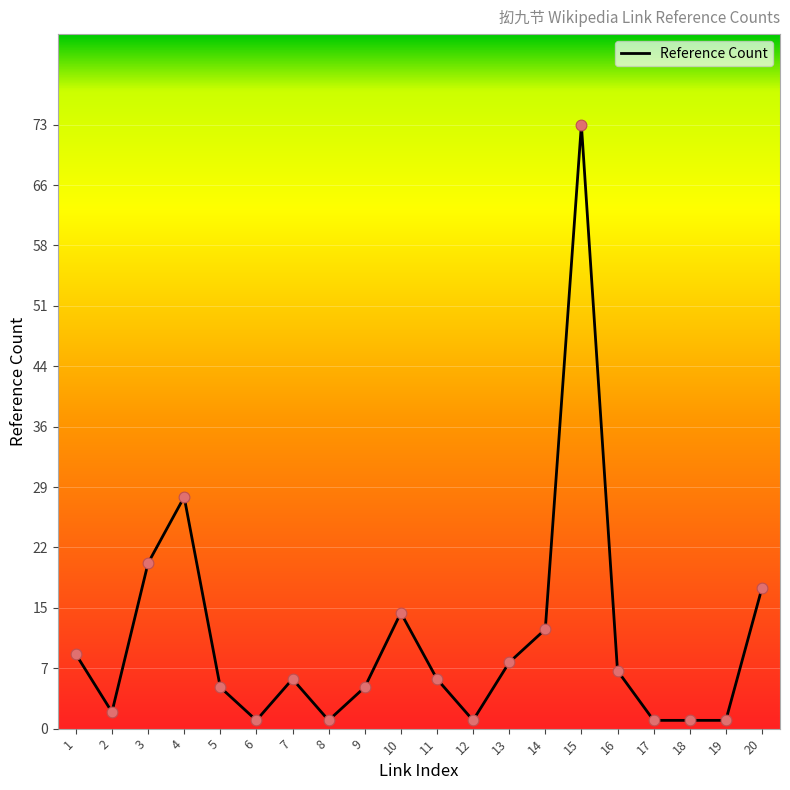

What is the change in value from 9 to 18?

-4